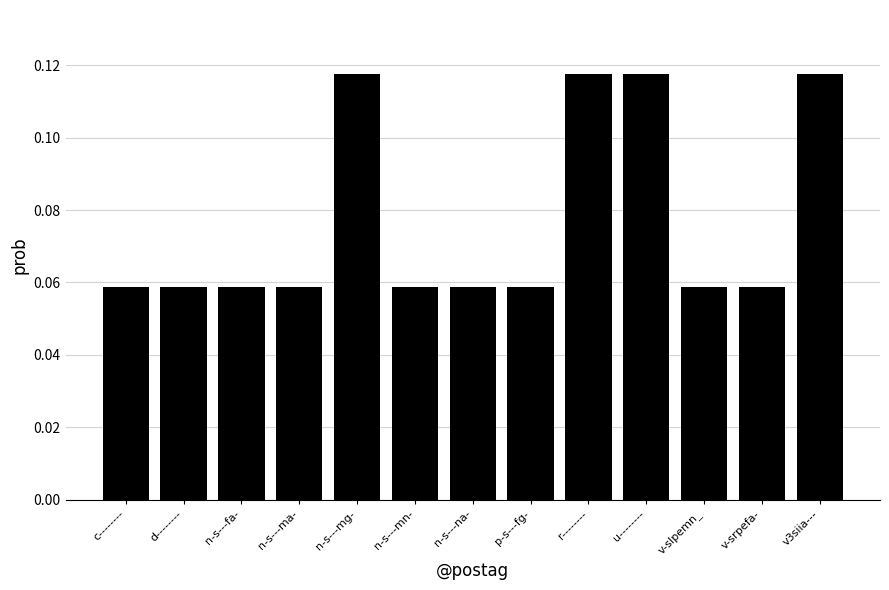

What position from the right is d--------?

12